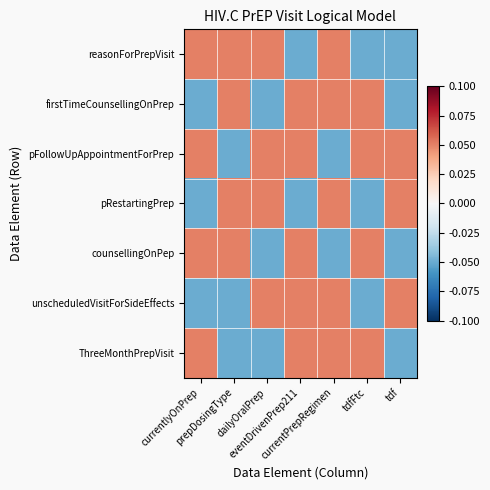

Reading right to left, list all the values displayed in this chart.

reasonForPrepVisit: tdf=-0.1	tdfFtc=-0.1	currentPrepRegimen=0.1	eventDrivenPrep211=-0.1	dailyOralPrep=0.1	prepDosingType=0.1	currentlyOnPrep=0.1
firstTimeCounsellingOnPrep: tdf=-0.1	tdfFtc=0.1	currentPrepRegimen=0.1	eventDrivenPrep211=0.1	dailyOralPrep=-0.1	prepDosingType=0.1	currentlyOnPrep=-0.1
pFollowUpAppointmentForPrep: tdf=0.1	tdfFtc=0.1	currentPrepRegimen=-0.1	eventDrivenPrep211=0.1	dailyOralPrep=0.1	prepDosingType=-0.1	currentlyOnPrep=0.1
pRestartingPrep: tdf=0.1	tdfFtc=-0.1	currentPrepRegimen=0.1	eventDrivenPrep211=-0.1	dailyOralPrep=0.1	prepDosingType=0.1	currentlyOnPrep=-0.1
counsellingOnPep: tdf=-0.1	tdfFtc=0.1	currentPrepRegimen=-0.1	eventDrivenPrep211=0.1	dailyOralPrep=-0.1	prepDosingType=0.1	currentlyOnPrep=0.1
unscheduledVisitForSideEffects: tdf=0.1	tdfFtc=-0.1	currentPrepRegimen=0.1	eventDrivenPrep211=0.1	dailyOralPrep=0.1	prepDosingType=-0.1	currentlyOnPrep=-0.1
ThreeMonthPrepVisit: tdf=-0.1	tdfFtc=0.1	currentPrepRegimen=0.1	eventDrivenPrep211=0.1	dailyOralPrep=-0.1	prepDosingType=-0.1	currentlyOnPrep=0.1